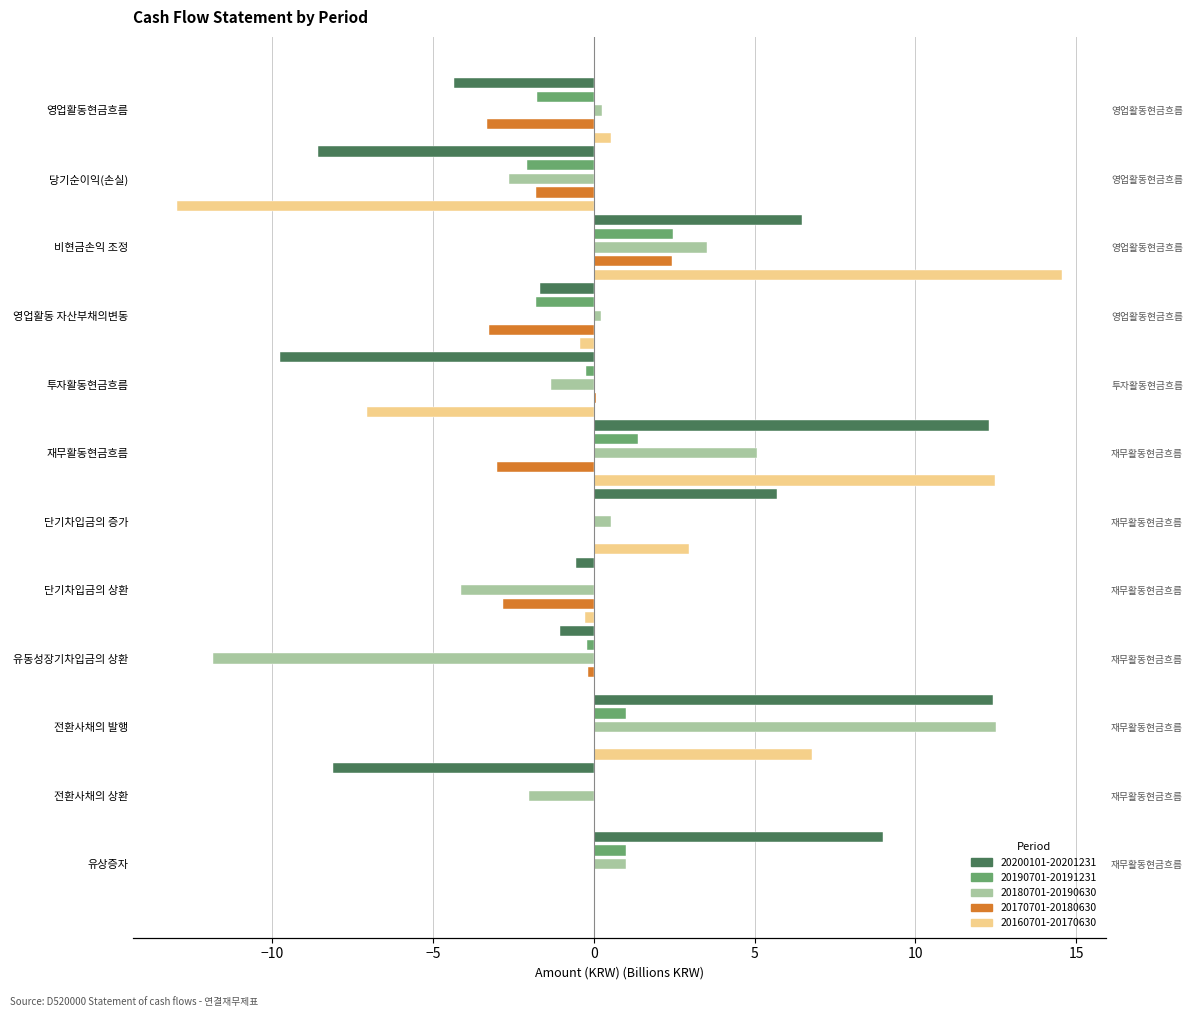

Reading left to right, extract all data points from this chart.

20200101-20201231: -4.3	-8.6	6.5	-1.7	-9.8	12.3	5.7	-0.6	-1.0	12.4	-8.1	9.0
20190701-20191231: -1.8	-2.1	2.5	-1.8	-0.2	1.4	0.0	0.0	-0.2	1.0	-0.0	1.0
20180701-20190630: 0.3	-2.6	3.5	0.2	-1.3	5.1	0.5	-4.1	-11.8	12.5	-2.0	1.0
20170701-20180630: -3.3	-1.8	2.4	-3.2	0.1	-3.0	0.0	-2.8	-0.2	0.0	0.0	0.0
20160701-20170630: 0.5	-12.9	14.6	-0.4	-7.1	12.5	3.0	-0.3	0.0	6.8	0.0	0.0